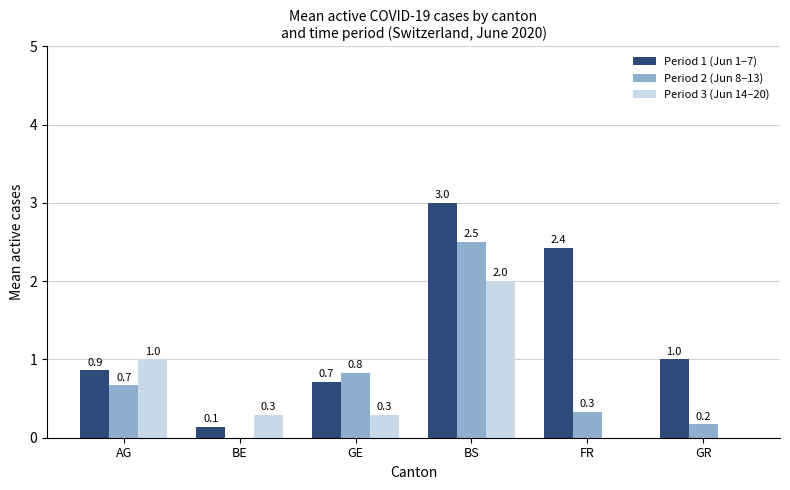

Count the number of data series in this chart.

3